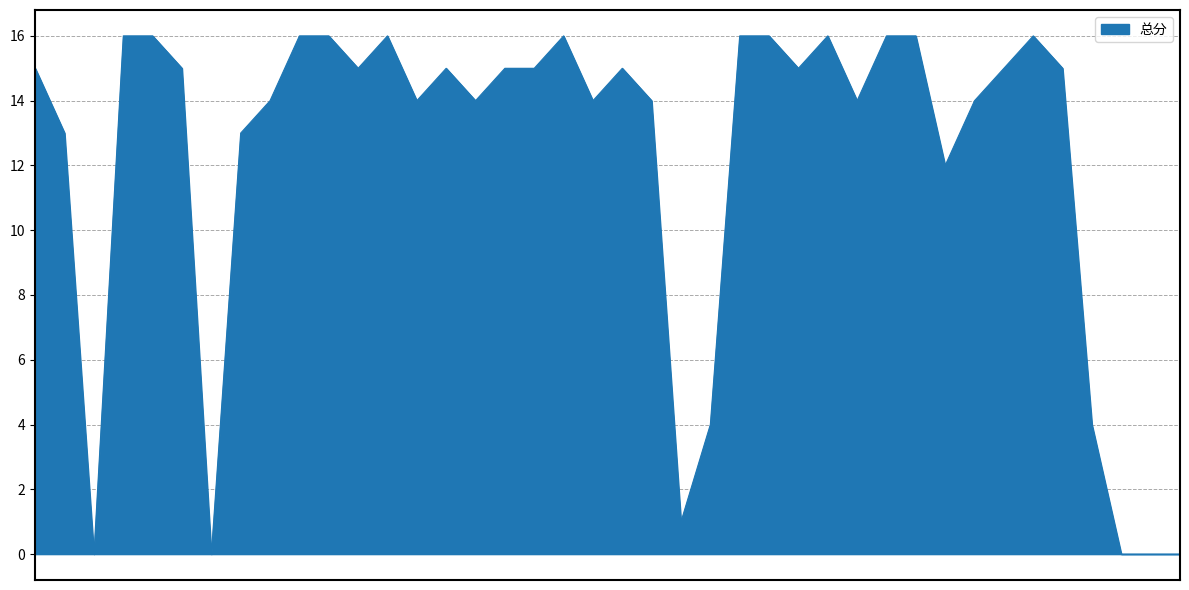

What is the difference between the maximum and minimum values?

16